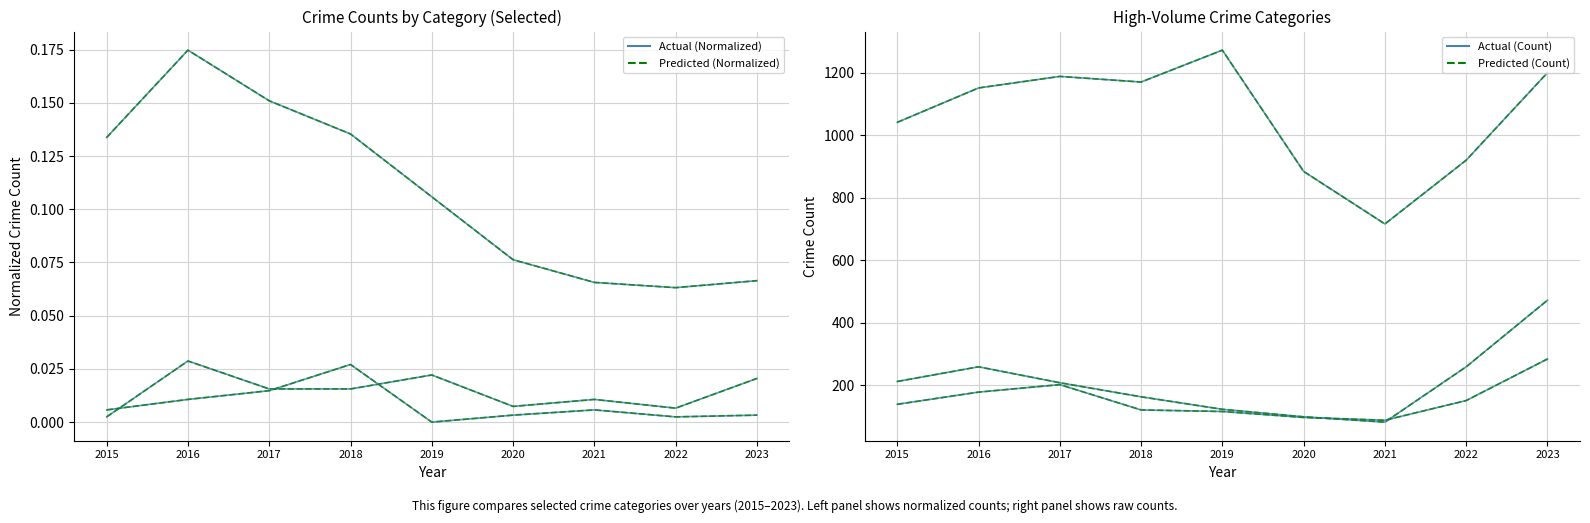

Is the value of Motor Vehicle Theft at 2020 greater than the value of Burglary at 2016?

Yes